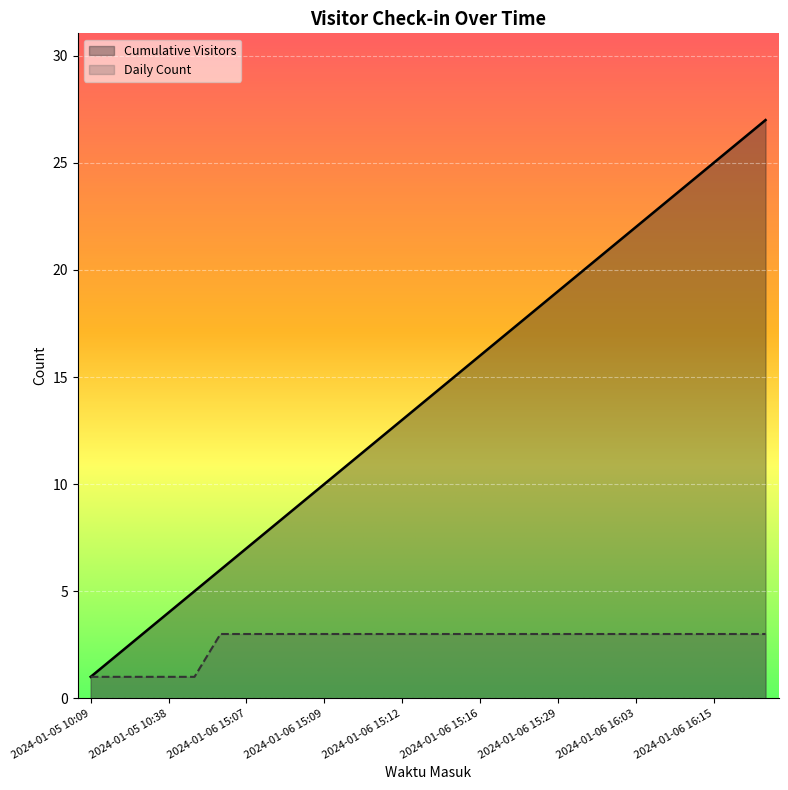

What is the average value of the Cumulative Visitors series?

14